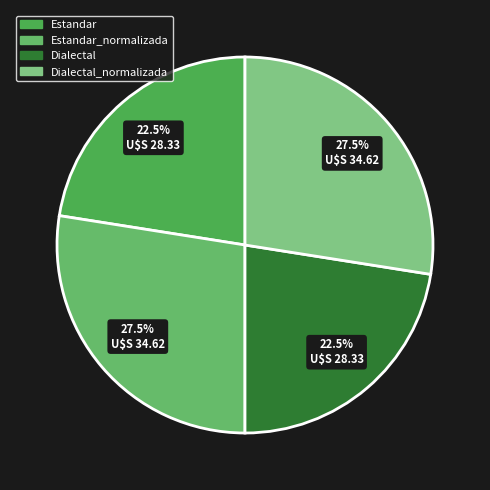

How many segments does this pie chart have?

4